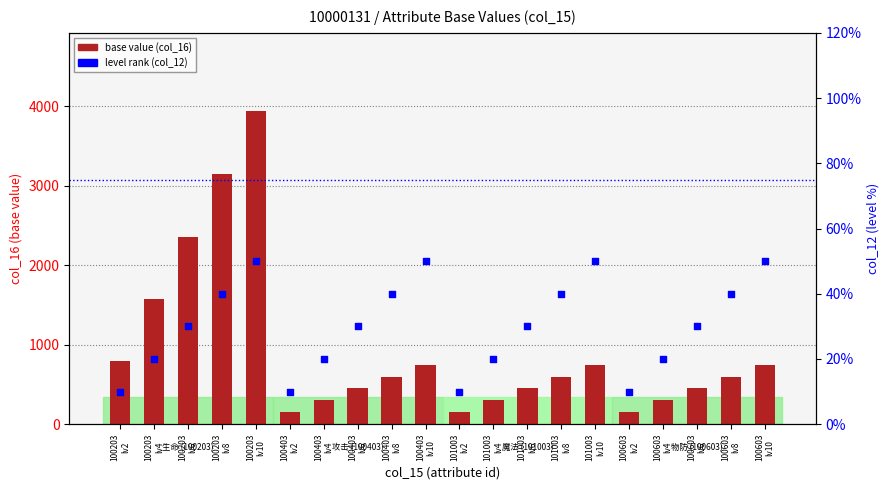

Which series contains the highest Y value?

base value (col_16)